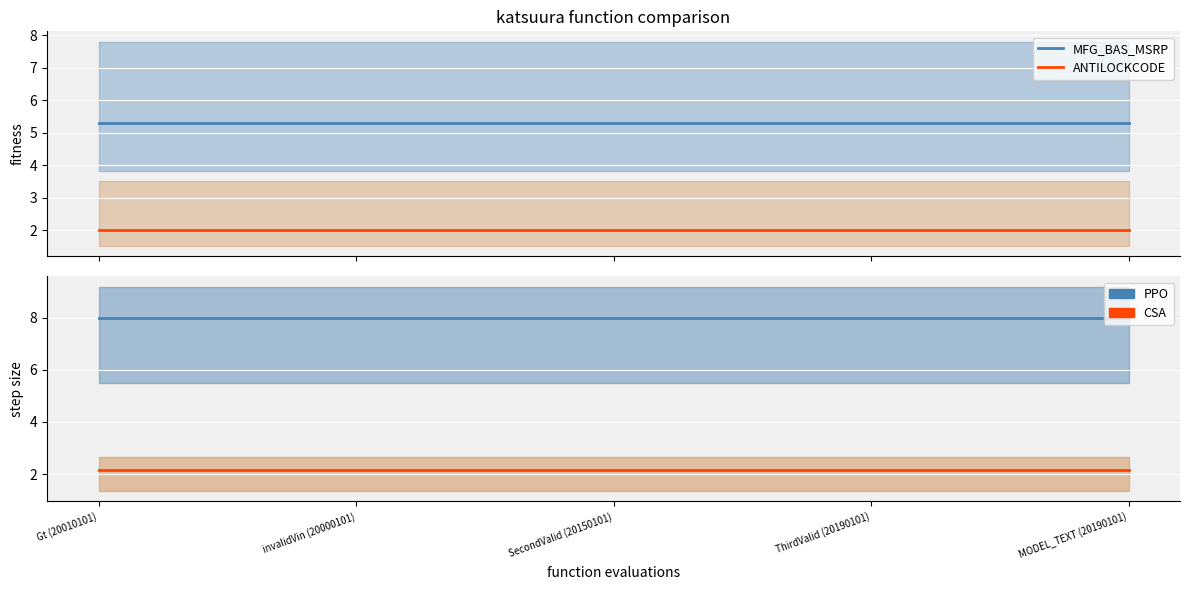

What is the maximum value shown in the chart?

8.0